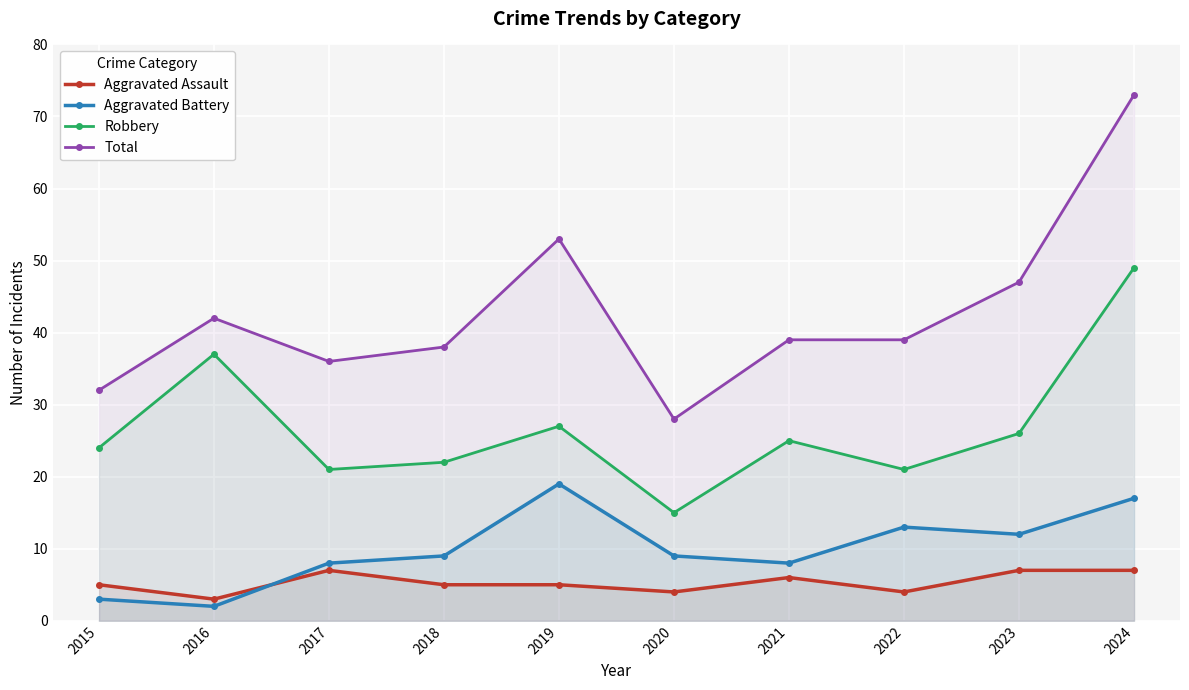

What is the total value across all series at 2016?

84